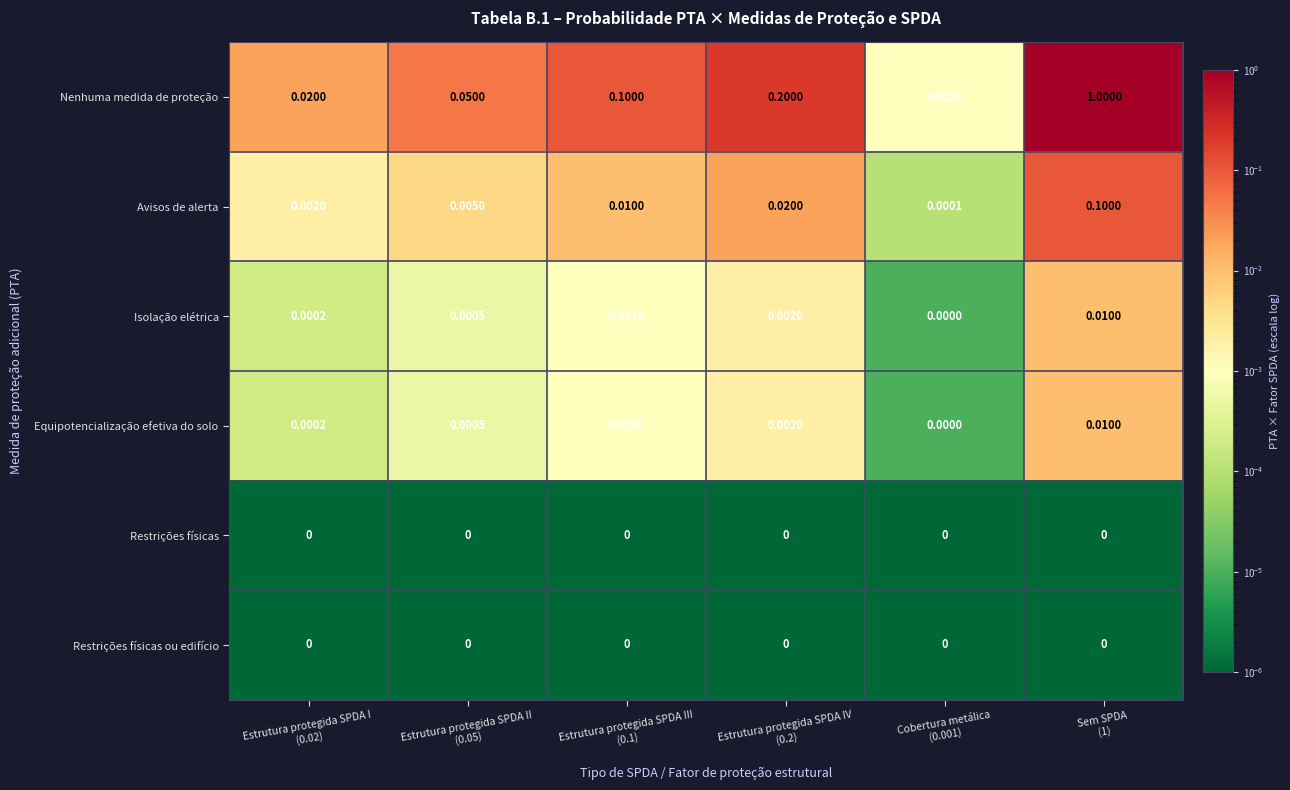

Which series has the widest spread of values?

Nenhuma medida de proteção